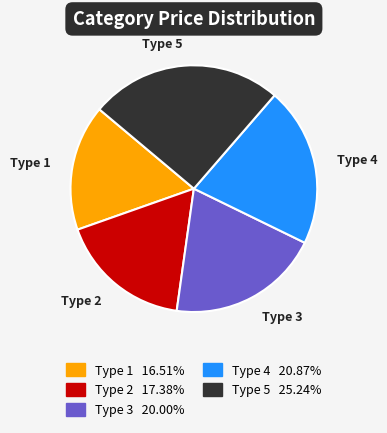

Do Type 3 and Type 1 together represent more than half of the pie?

No